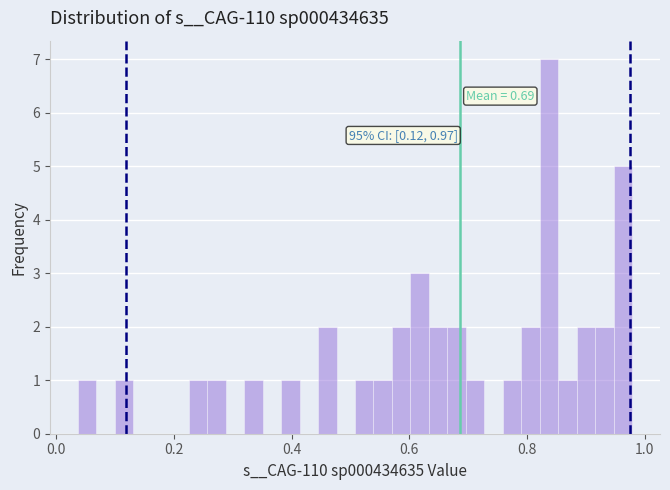

Around what value on the x-axis is the tallest bar? Give the approximate position of its centre, as read against the axis.

0.84